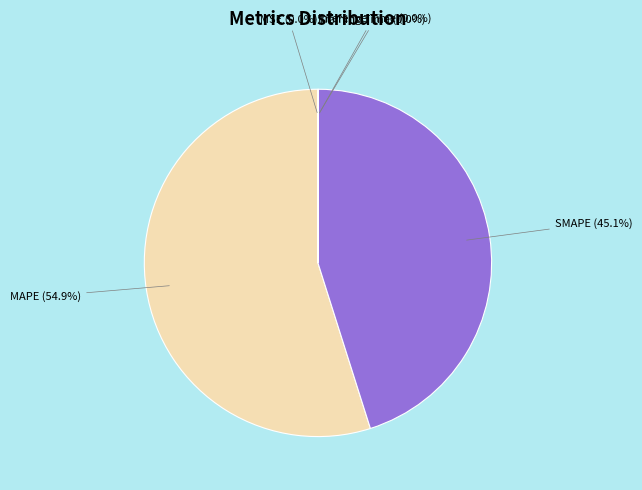

Which category has the biggest portion of the pie?

MAPE